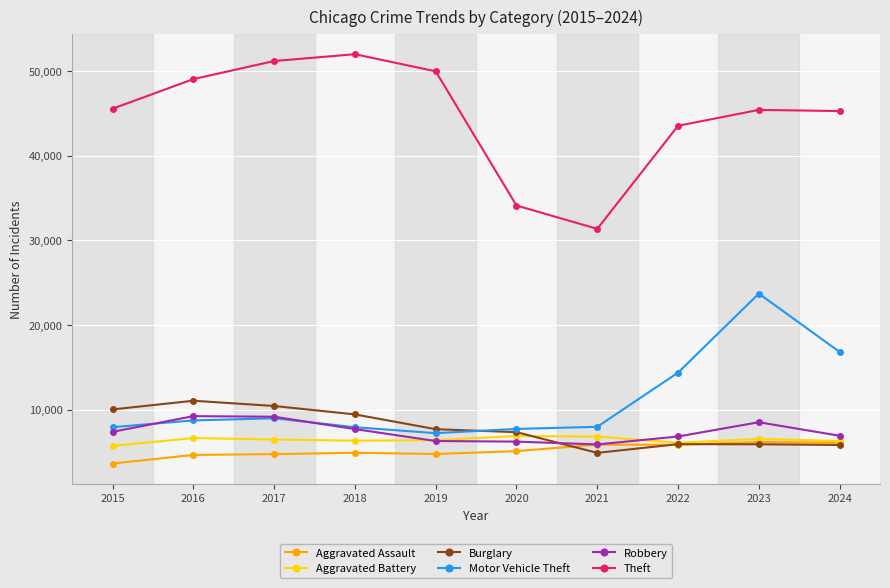

Which category has the highest value in the Motor Vehicle Theft series?

2023